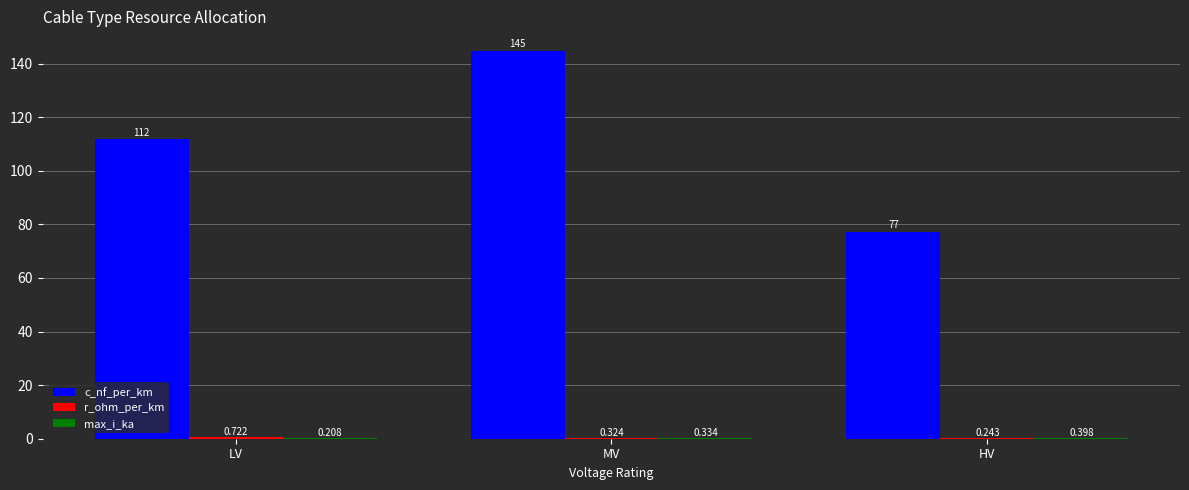

Which series has the largest total across all categories?

c_nf_per_km